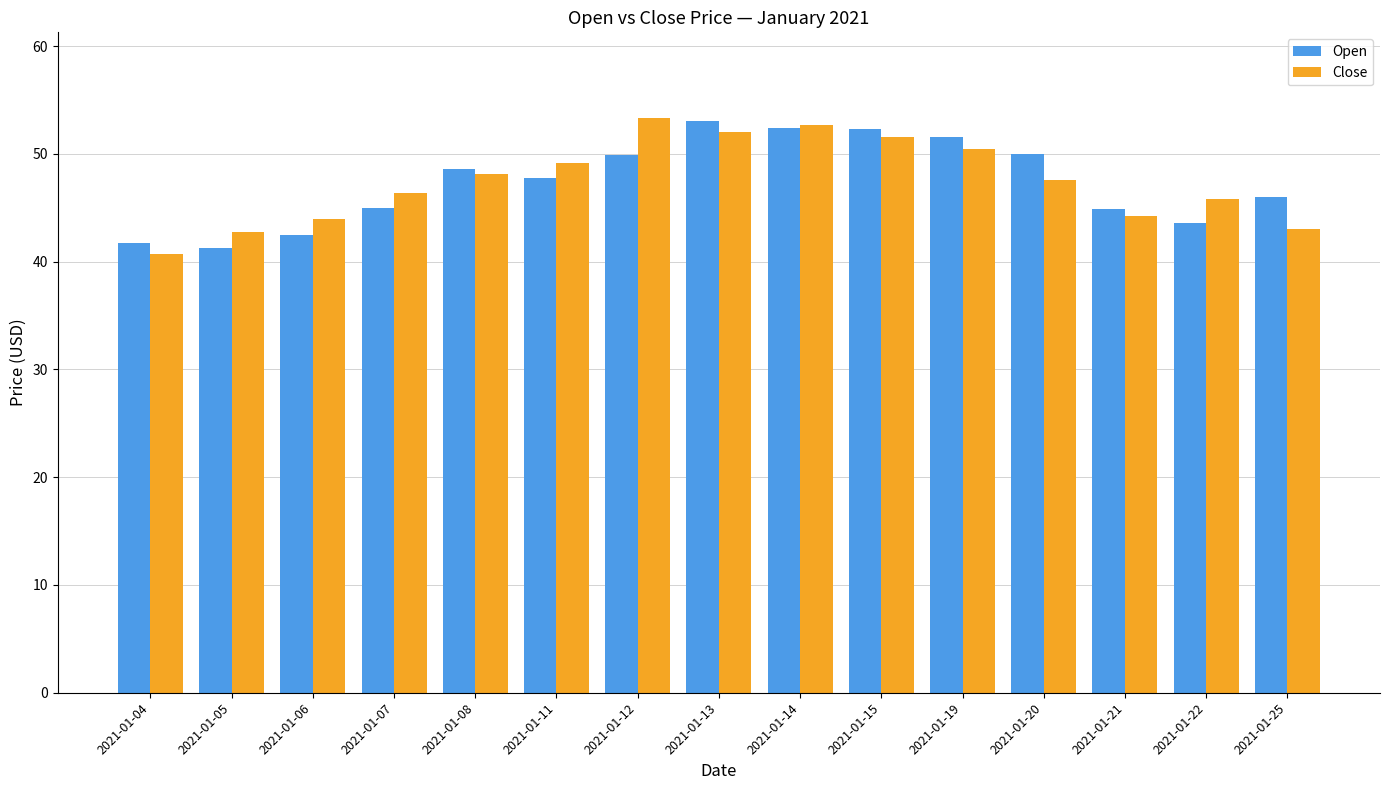

What is the total value across all series at 2021-01-04?

82.4